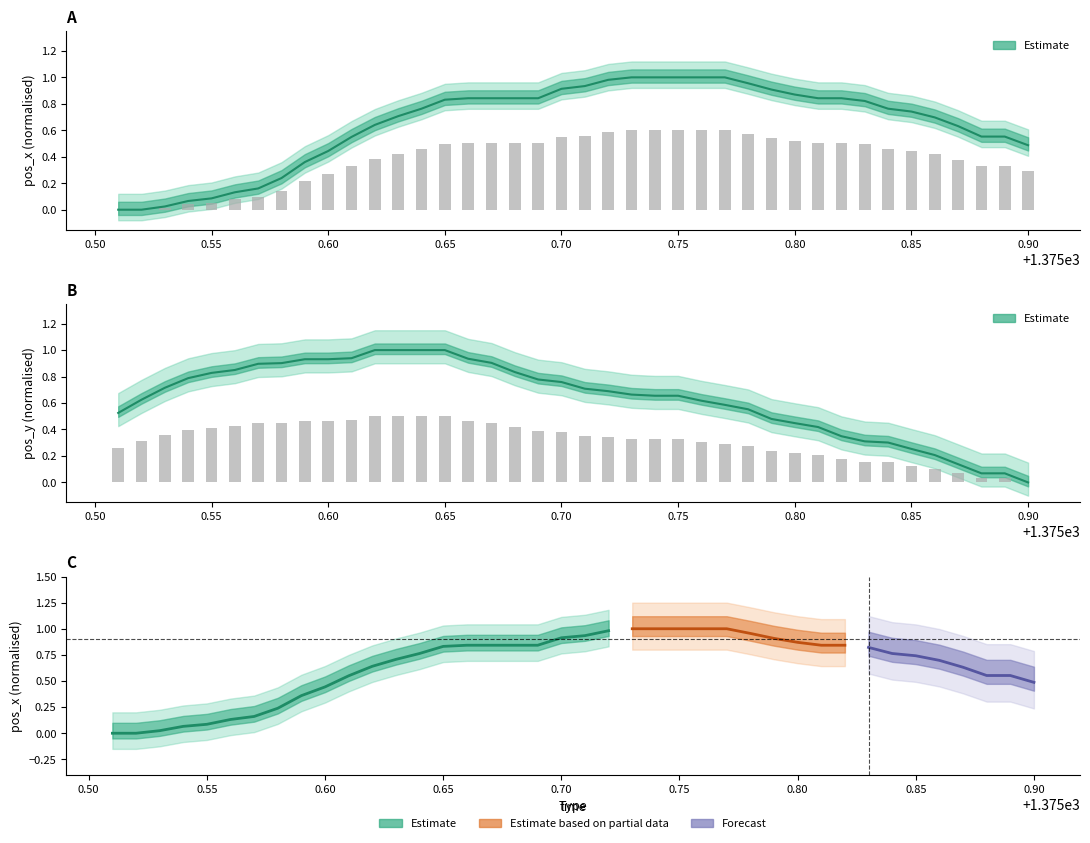

At which label does pos_y reach its minimum?

0.90